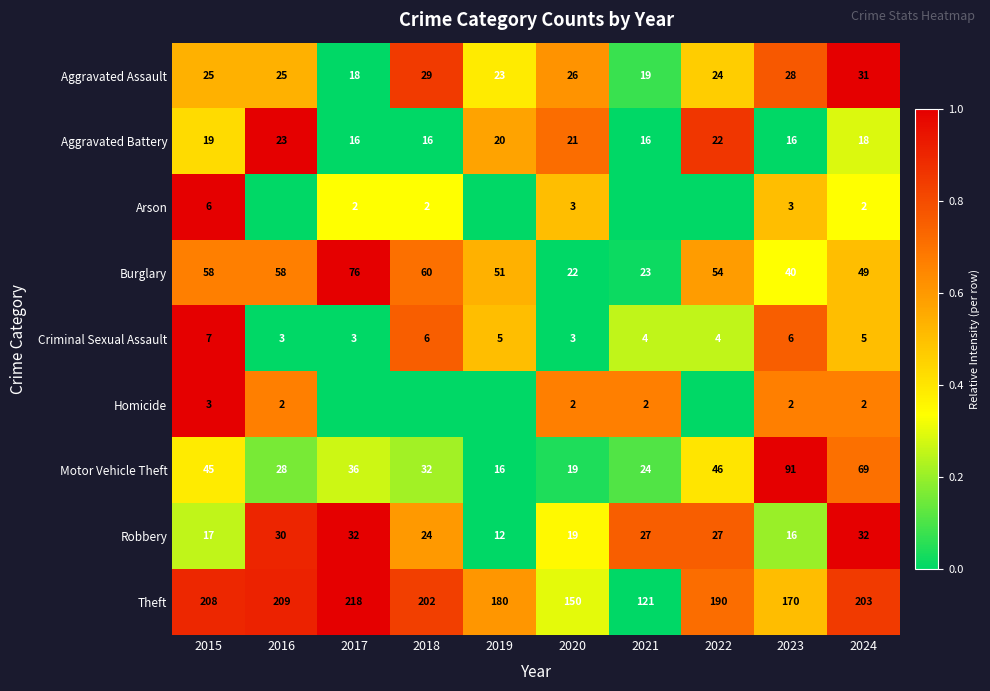

What is the difference between the highest and lowest values at 2023?

168